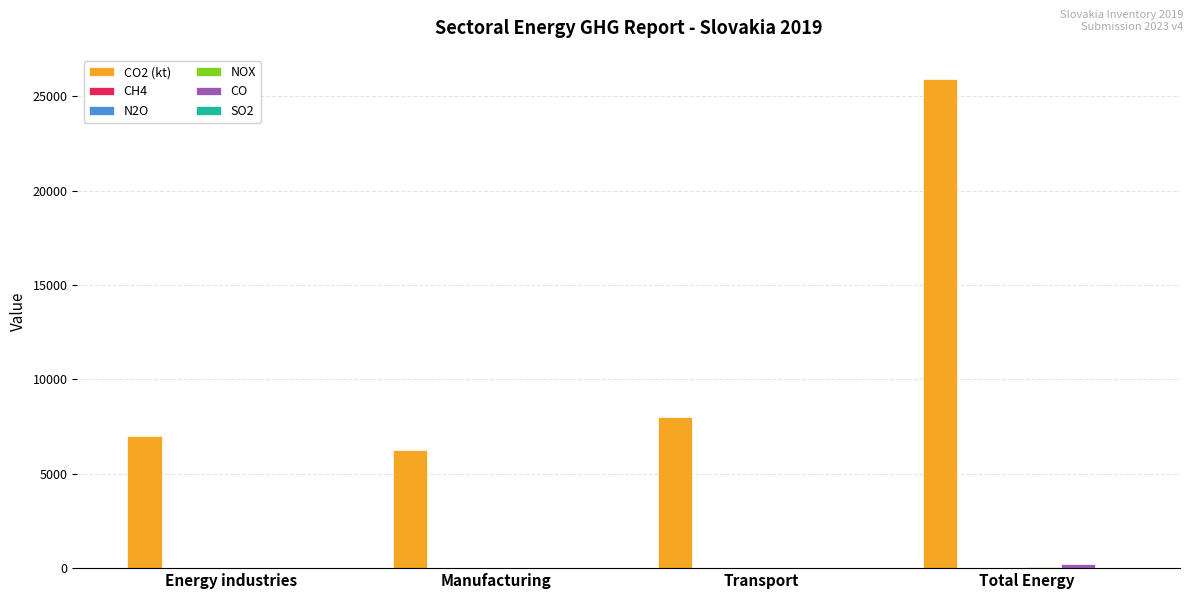

What is the greatest value displayed?

25912.2